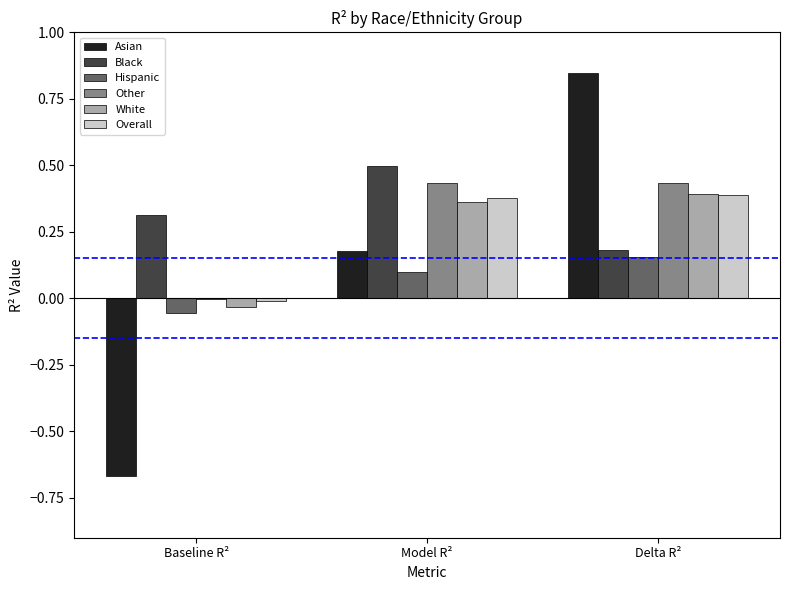

What is the maximum value for Black?

0.5